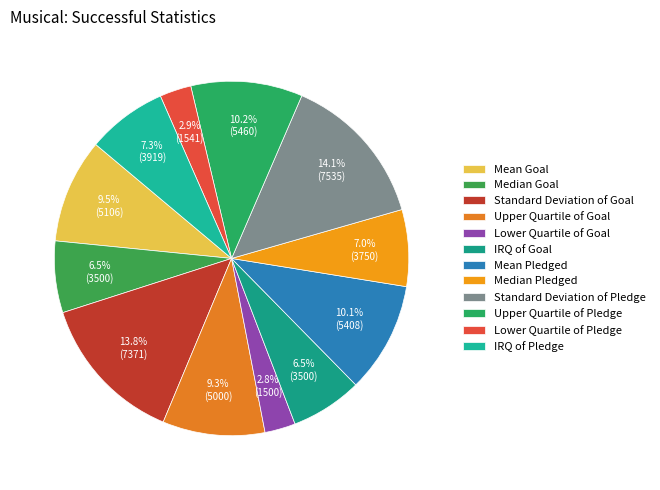

True or false: Upper Quartile of Pledge accounts for 17% of the total.

False